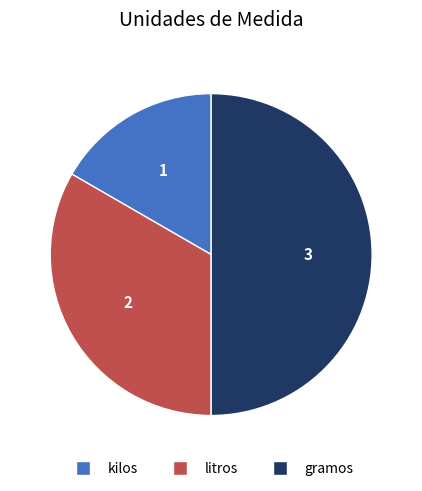

Which category has the biggest portion of the pie?

gramos